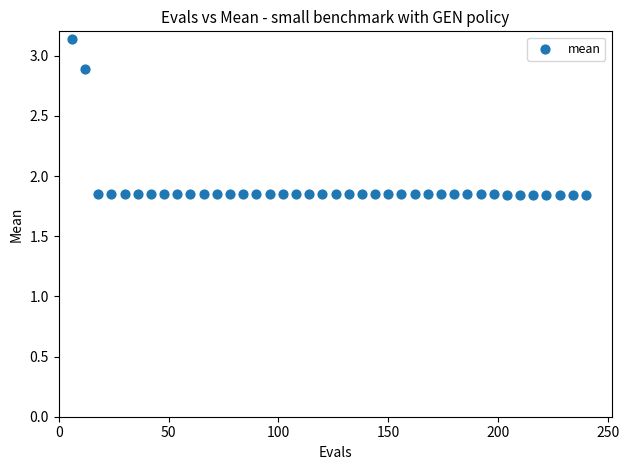

What is the range of X values (max minus min)?

234.0